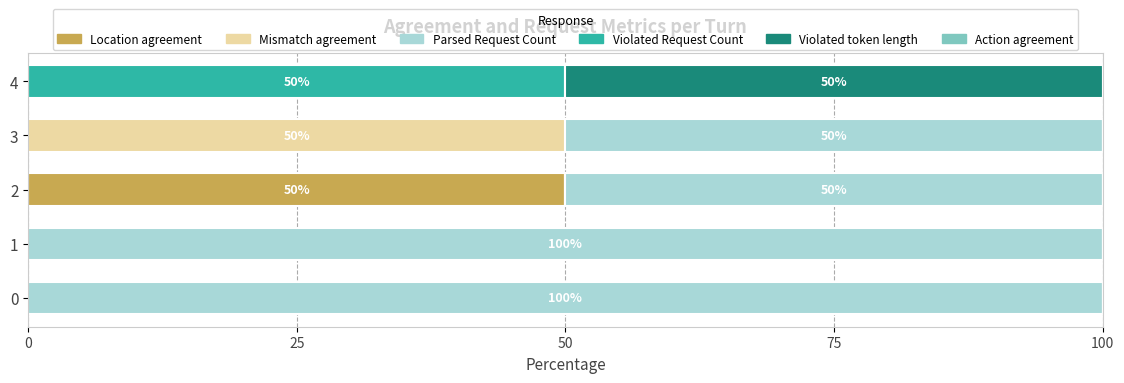

What is the total value across all series at 2?

100